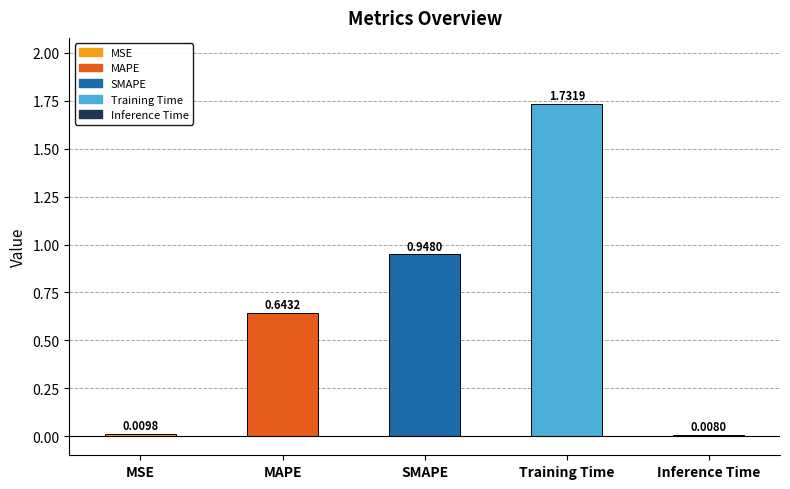

What is the average value?

0.7